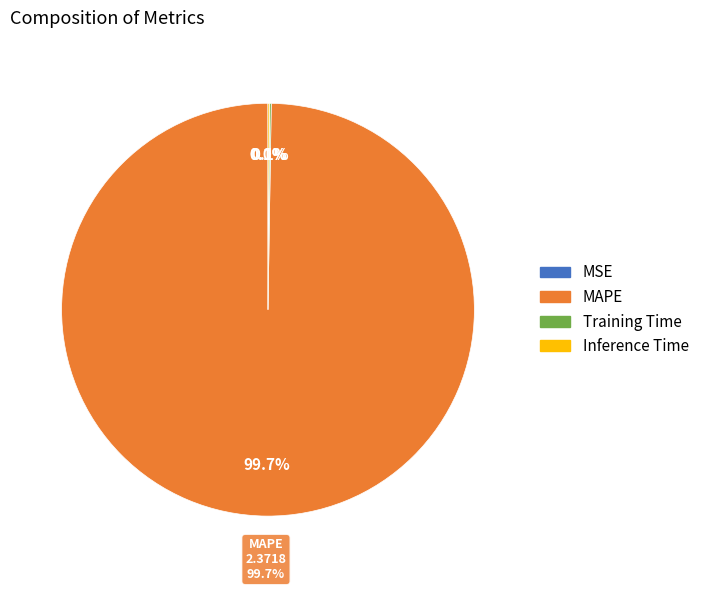

Does MSE account for over 50% of the chart?

No